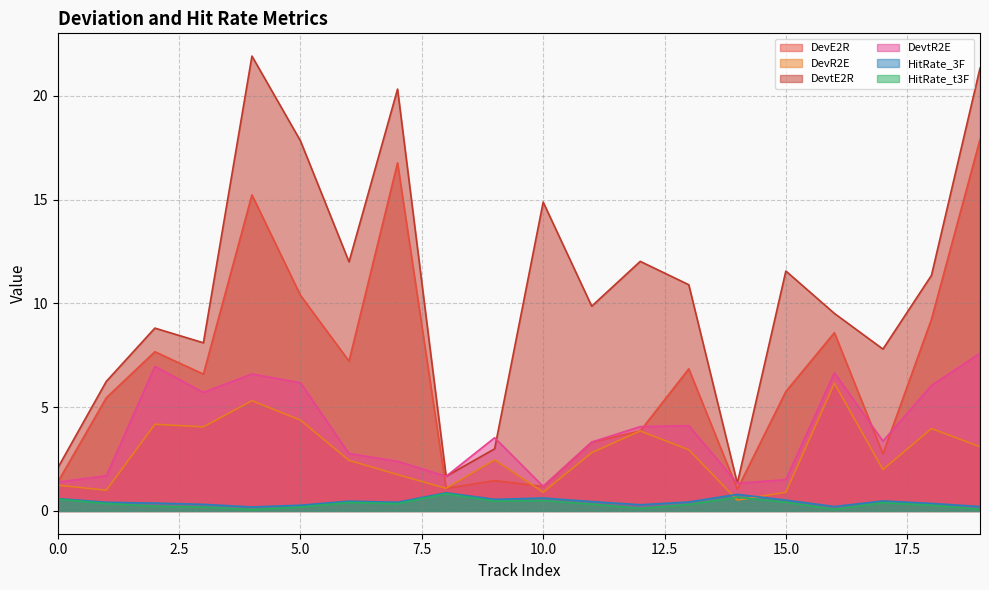

What is the value of the HitRate_3F point at the 7th from the left?

0.5